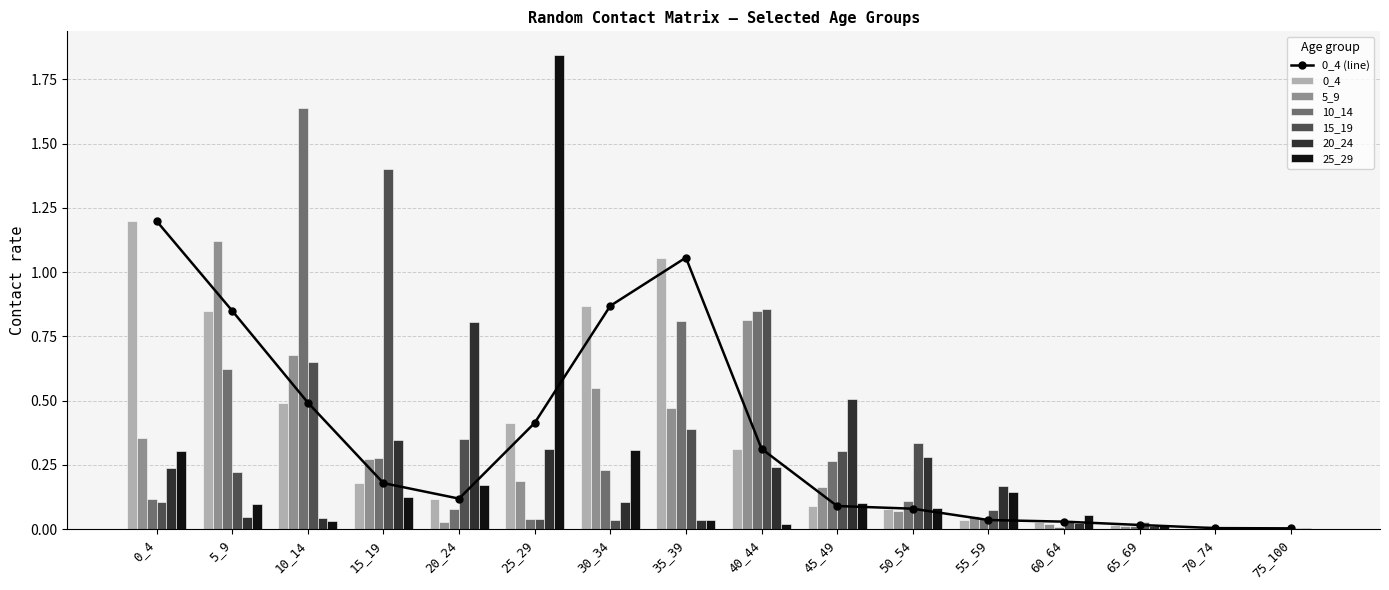

What is the greatest value displayed?

1.8